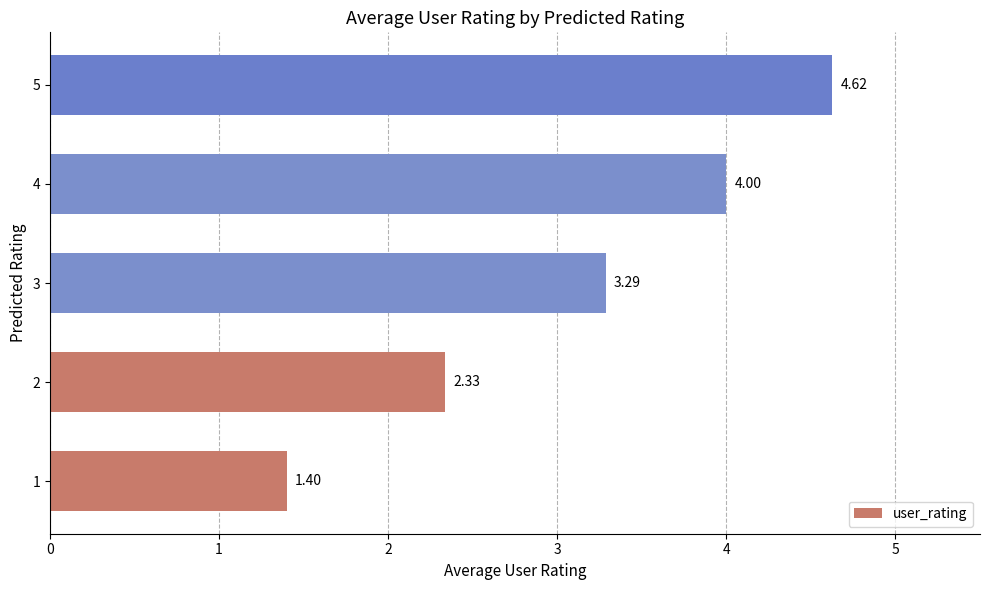

How many bars are there in total?

5